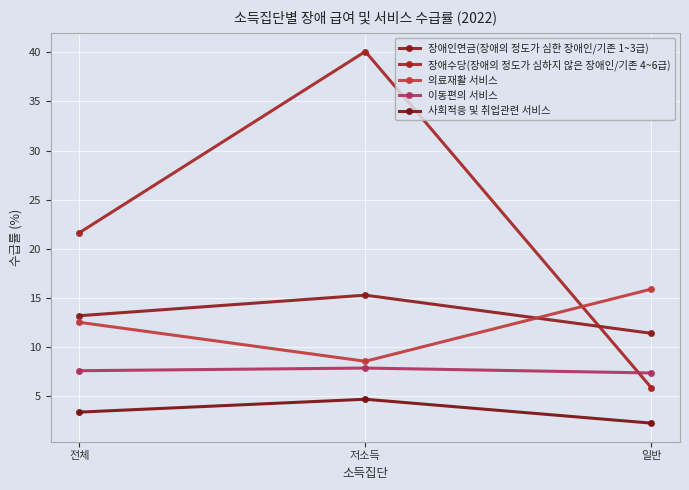

What is the sum of all 장애수당(장애의 정도가 심하지 않은 장애인/기존 4~6급) values?

67.6